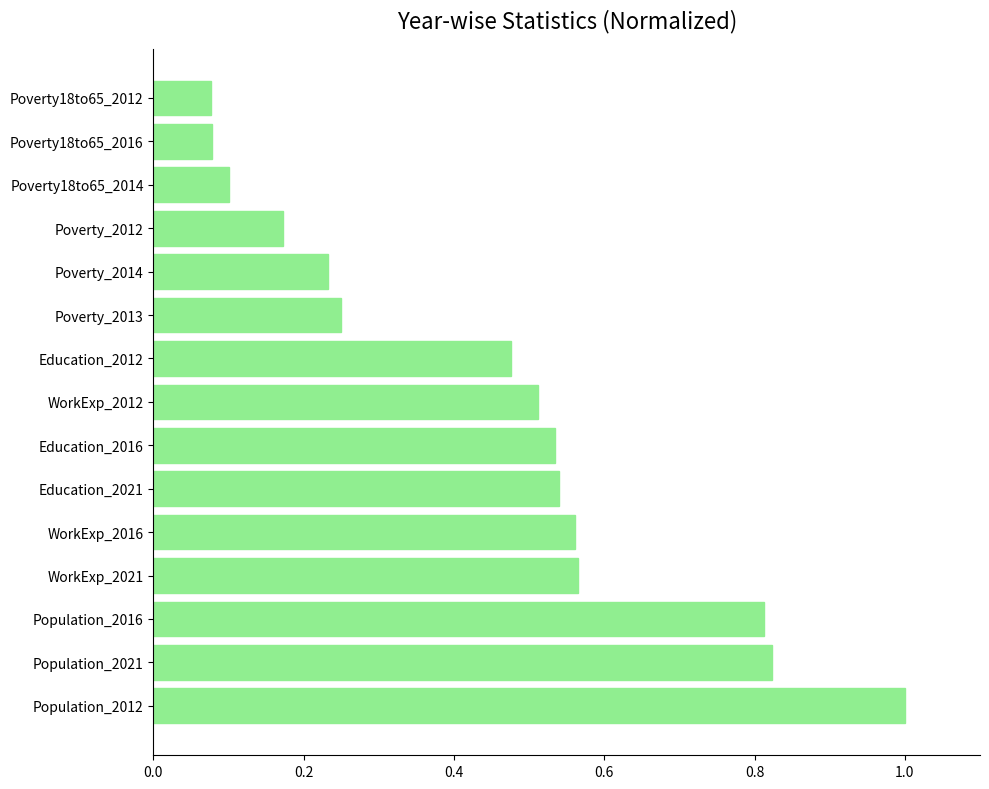

What is the maximum value shown in the chart?

1.0